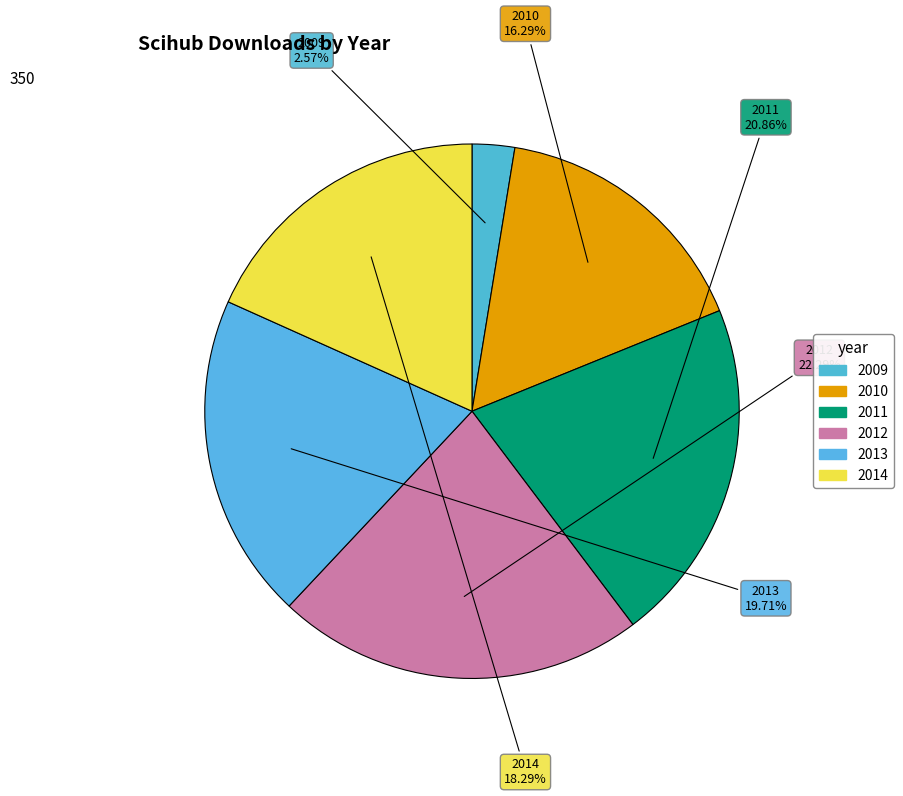

Which has a higher value, 2011 or 2013?

2011